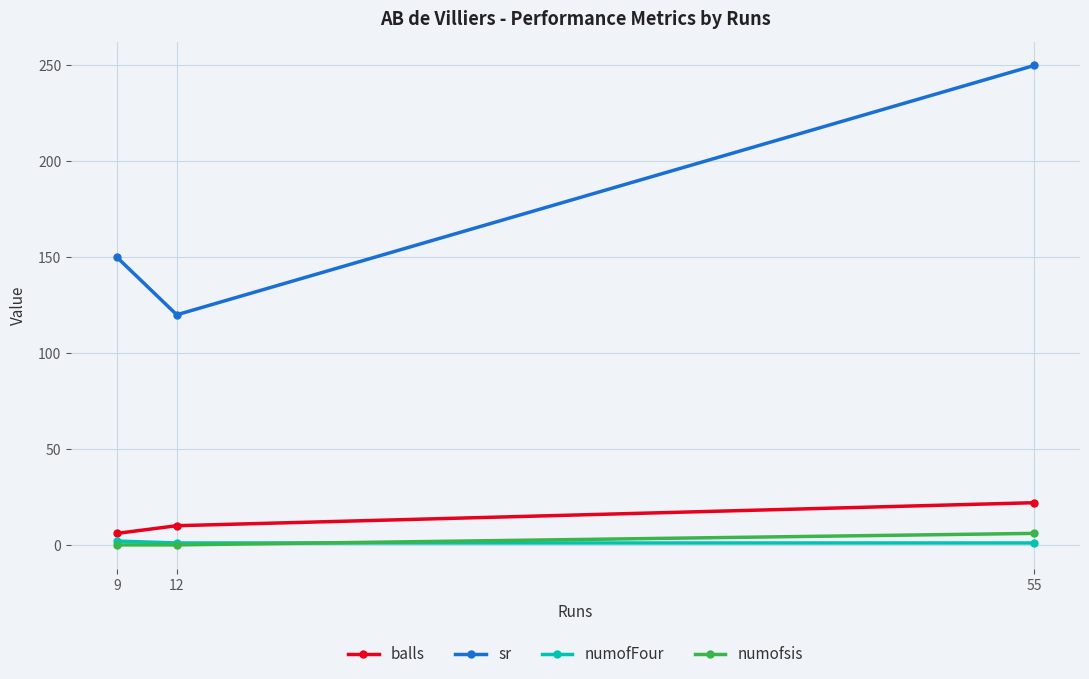

Where is sr nearest to the value 185?

9